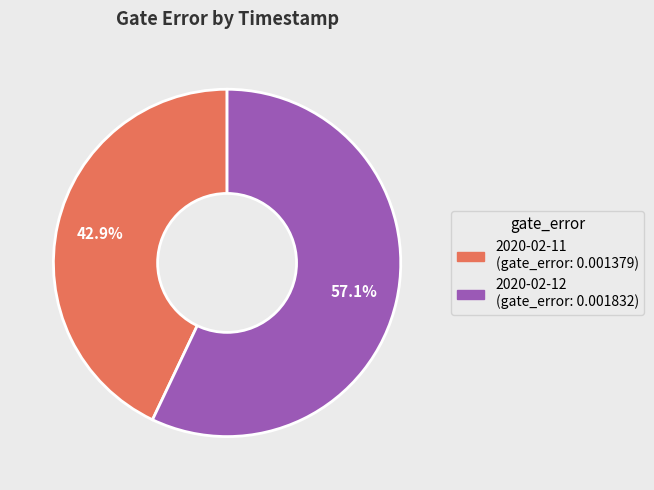

Is there any slice that represents more than half of the pie?

Yes